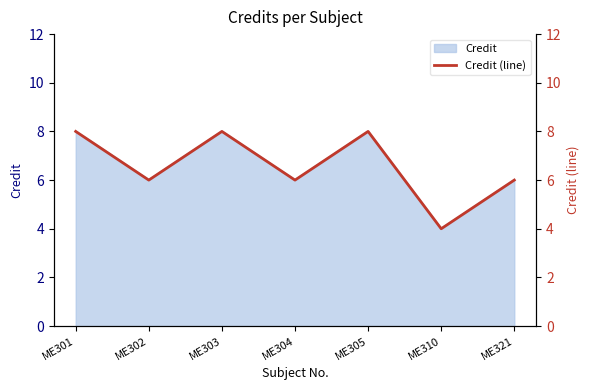

Which label corresponds to the smallest value in the chart?

ME310